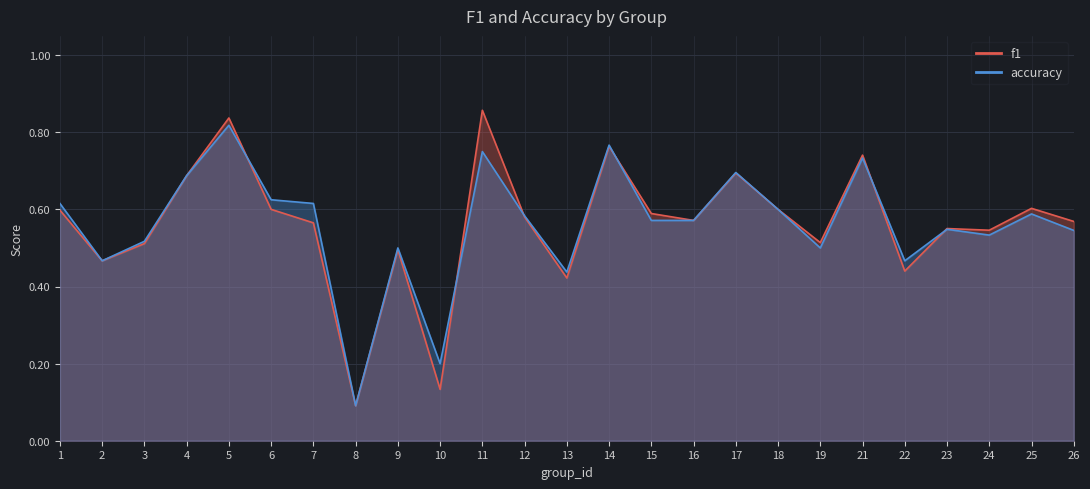

At which category is the sum across all series the highest?

5